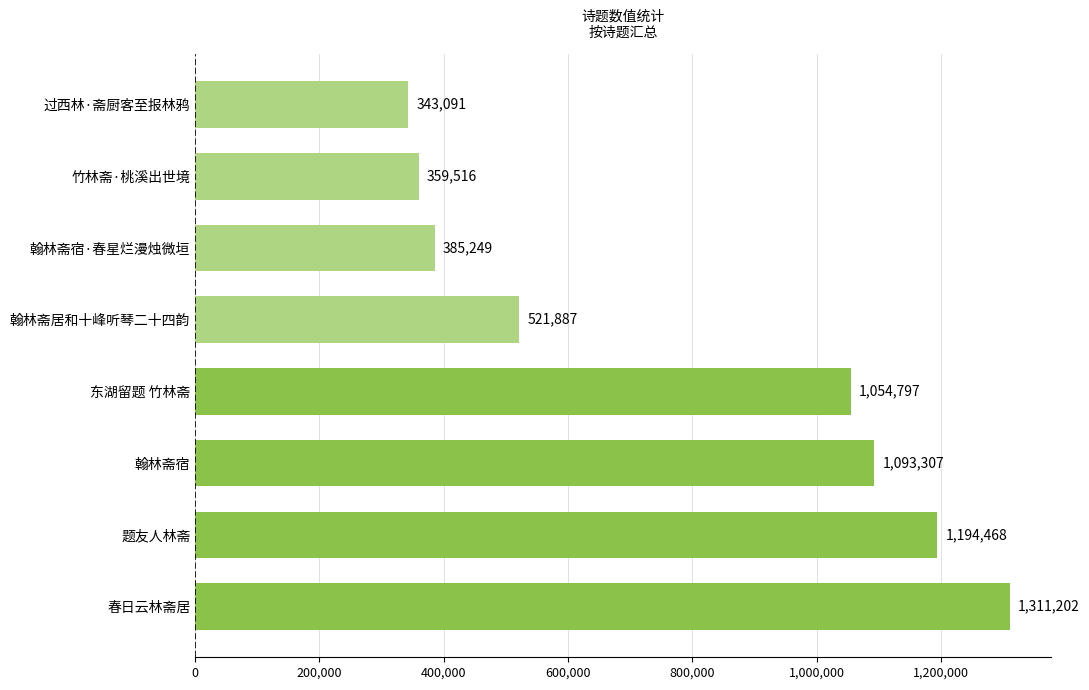

What is the maximum value shown in the chart?

1311202